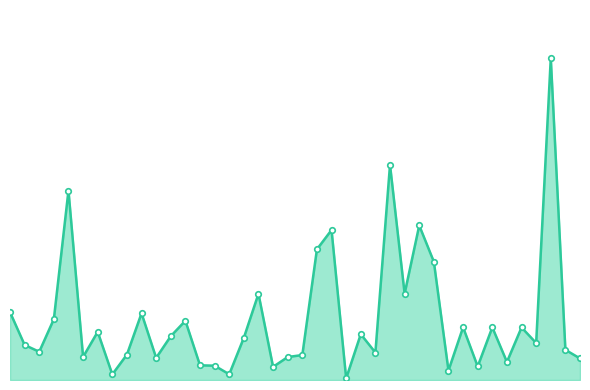

Which label corresponds to the smallest value in the chart?

23